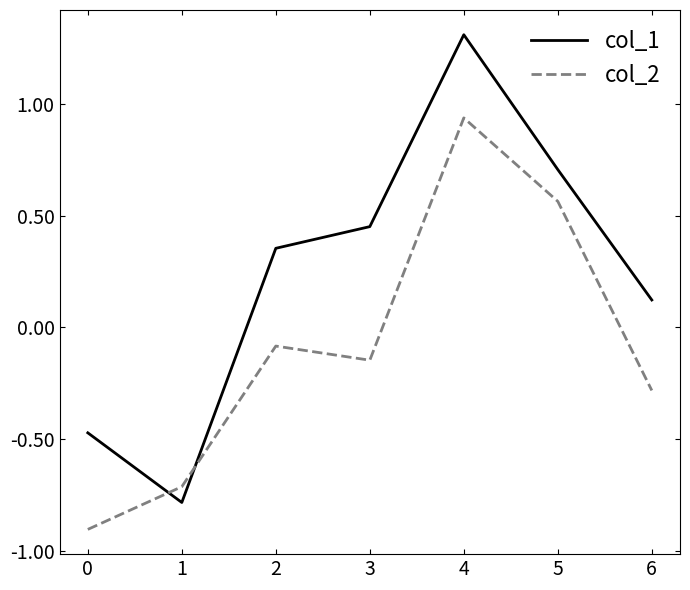

How many negative values does the col_1 series have?

2